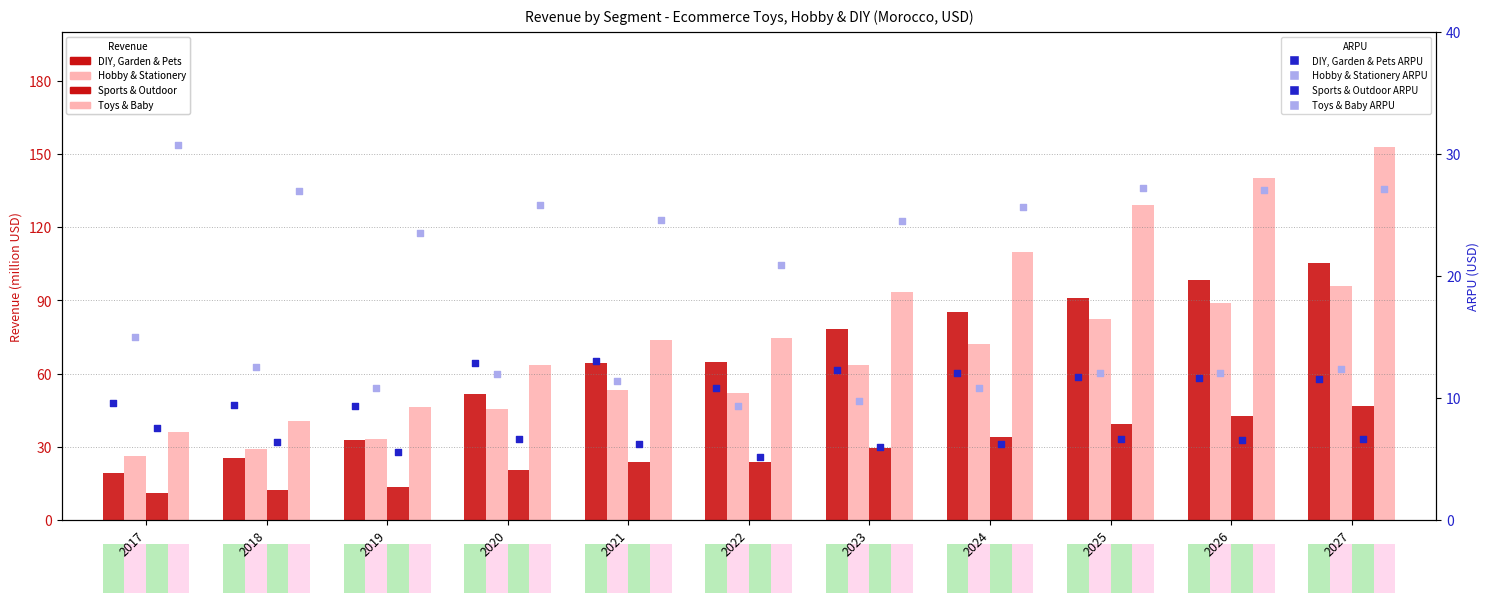

What is the total value across all series at 2018?

107.2